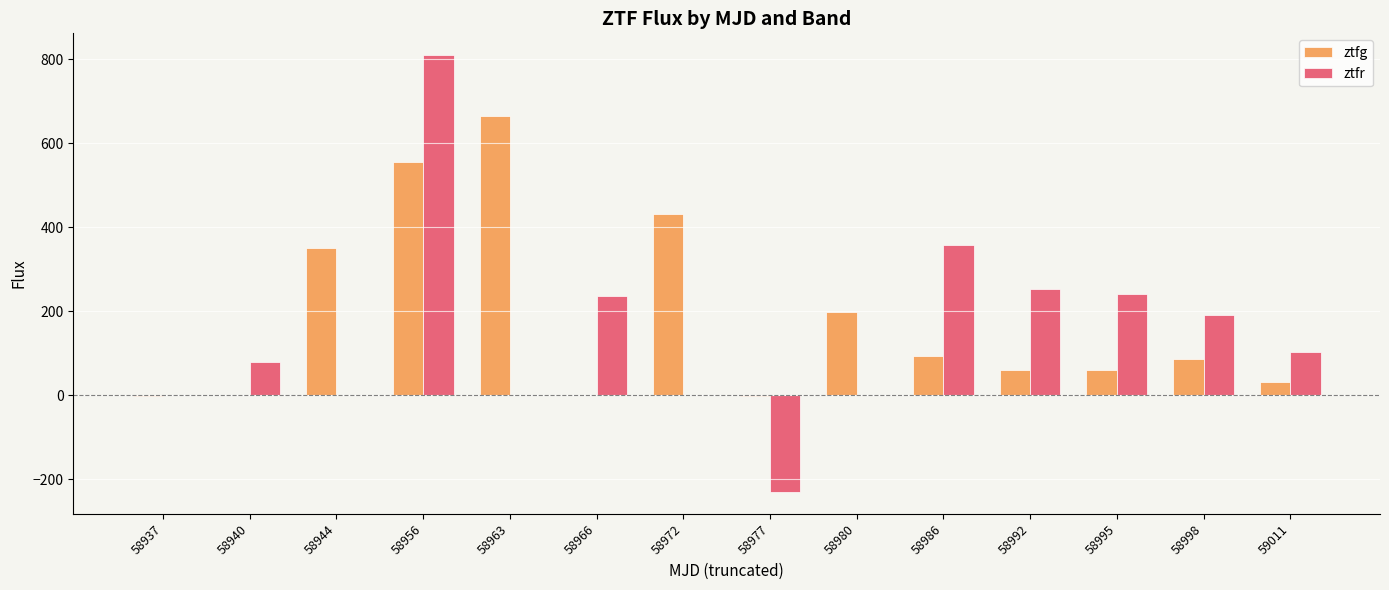

The value of ztfr at 58937 is 0.0. True or false?

True